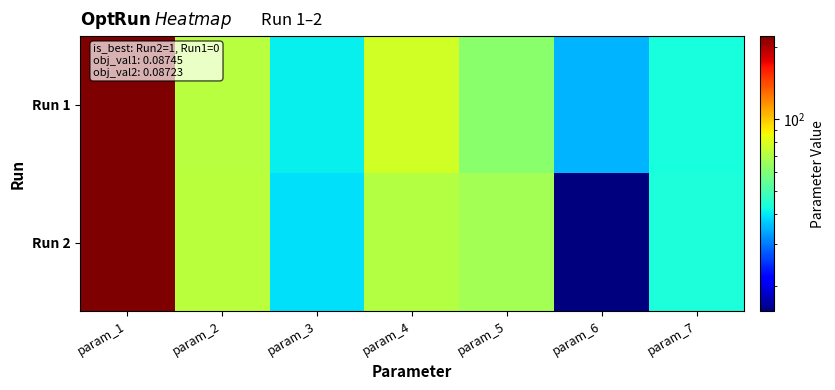

What is the total value across all series at param_7?

86.5